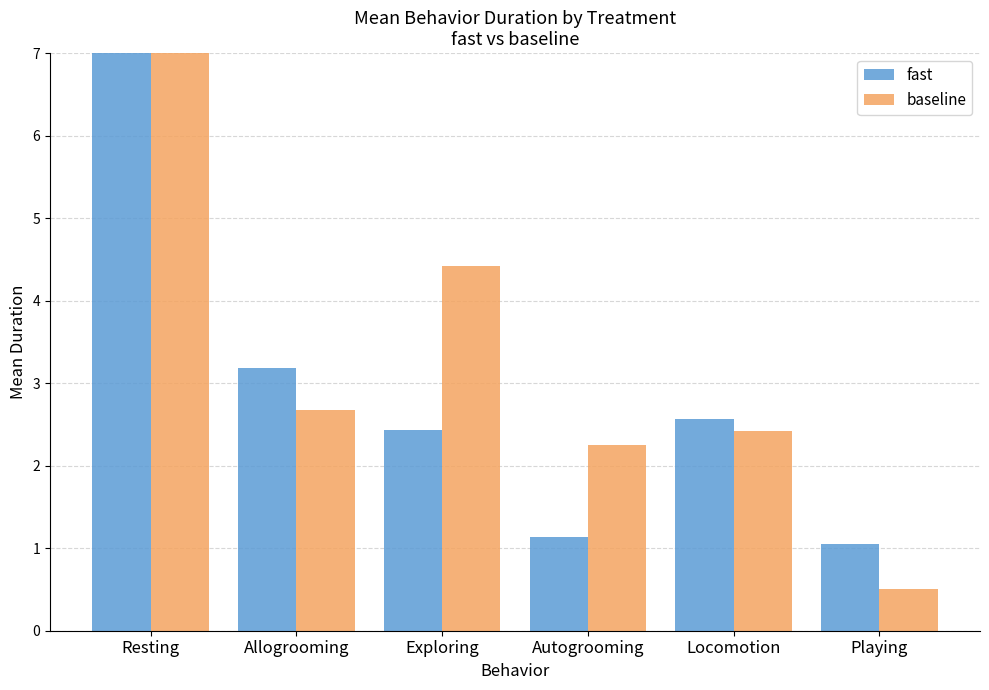

What is the label of the 2nd bar from the right?

Locomotion